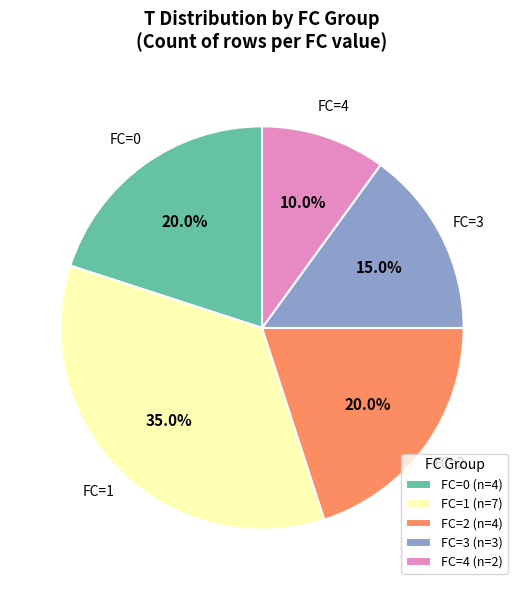

Combined, what portion of the pie is FC=3 (n=3) and FC=4 (n=2)?

25.0%